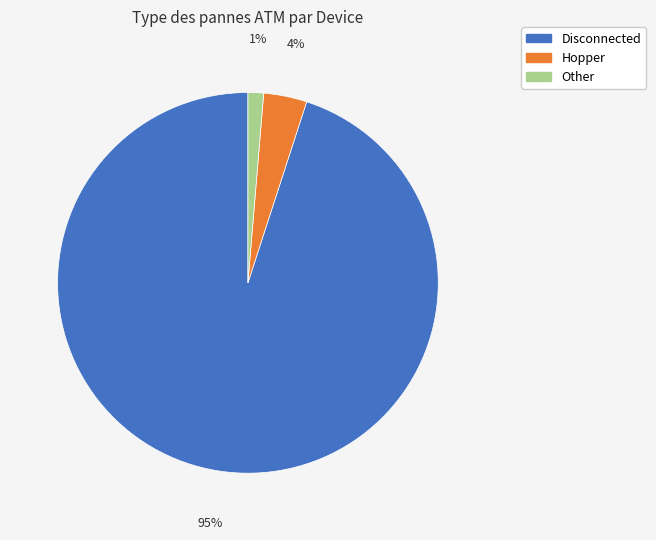

Is there any slice that represents more than half of the pie?

Yes